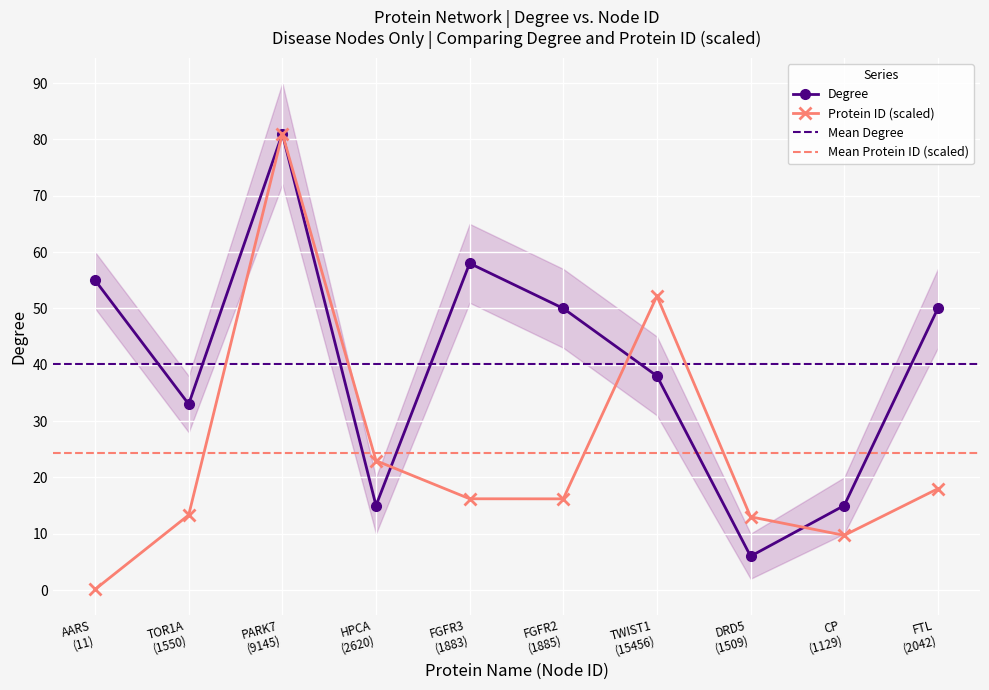

True or false: Protein ID (scaled) has more than 0 interior local peaks.

True